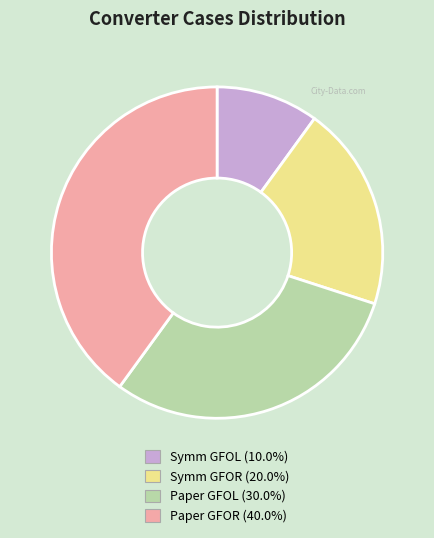

Which slice is the largest?

Paper GFOR